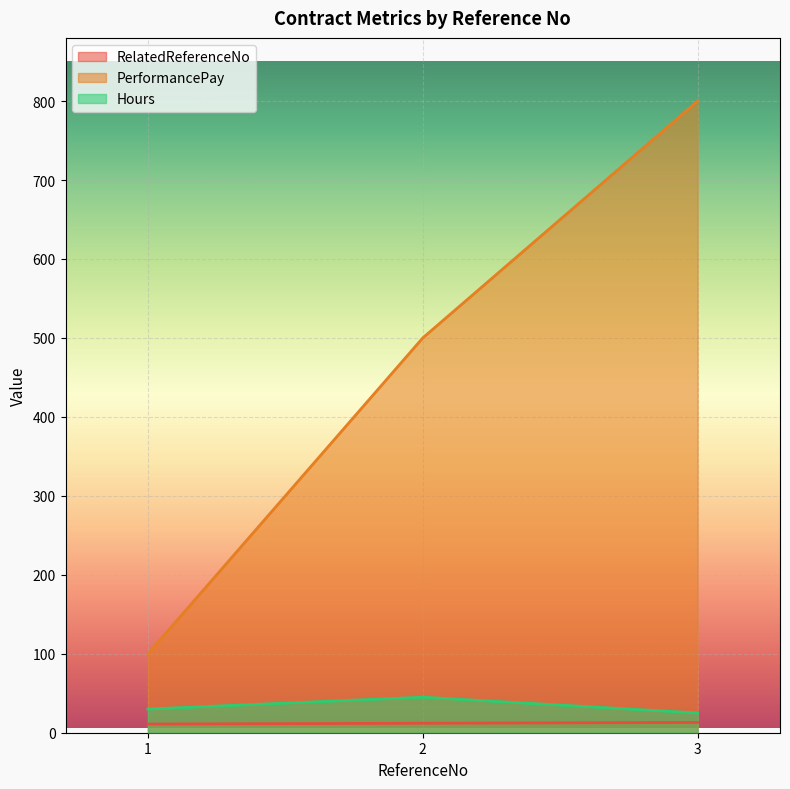

List the series in order of their peak value, highest first.

PerformancePay, Hours, RelatedReferenceNo